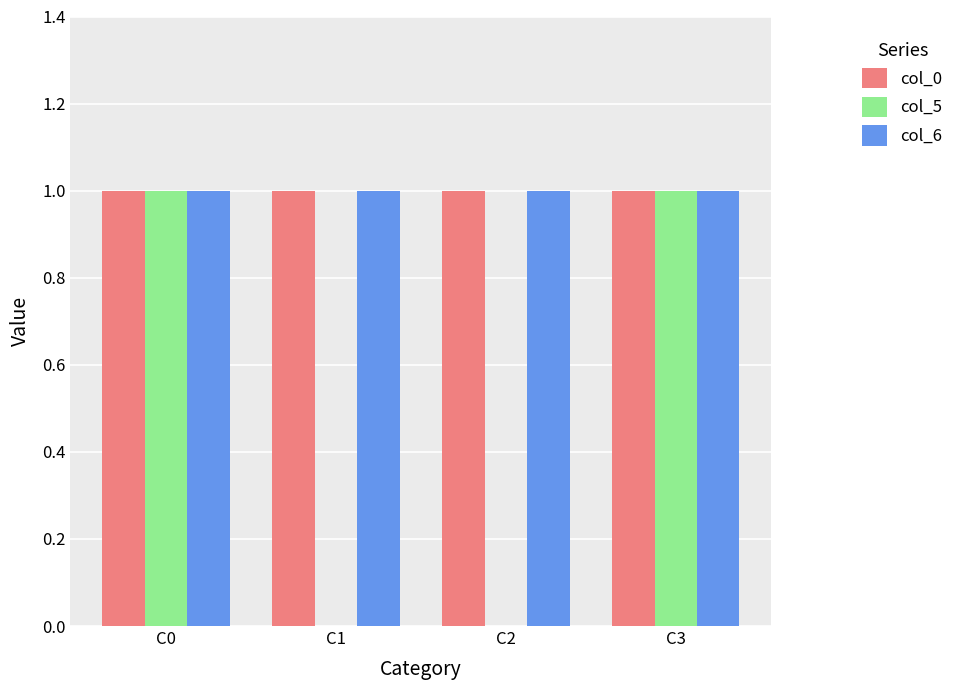

The value of col_0 at C2 is 1. True or false?

True